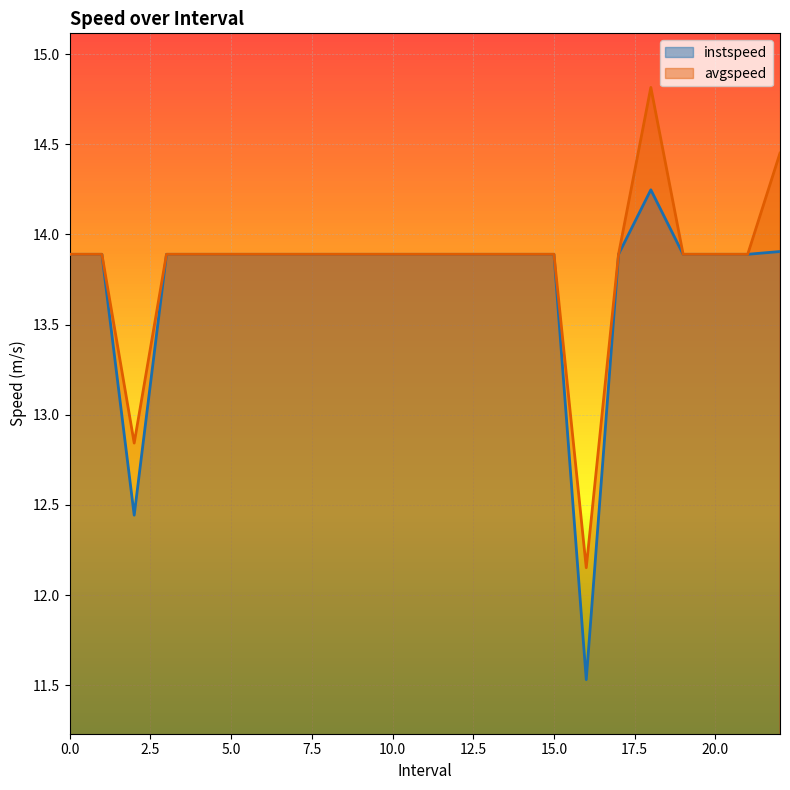

Which series changed the most between 5 and 17?

instspeed